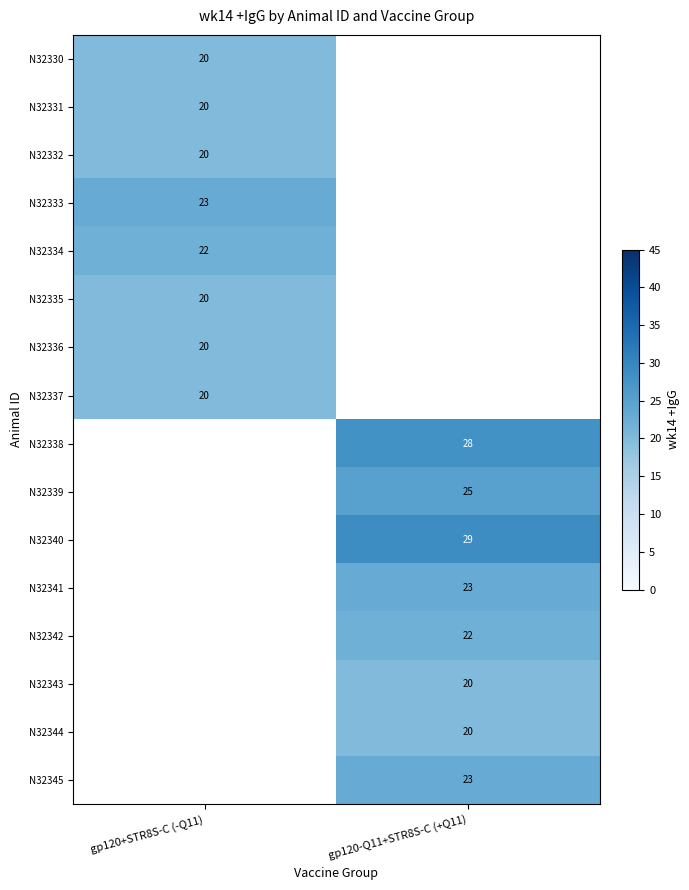

The value of N32344 at gp120-Q11+STR8S-C (+Q11) is 20. True or false?

True